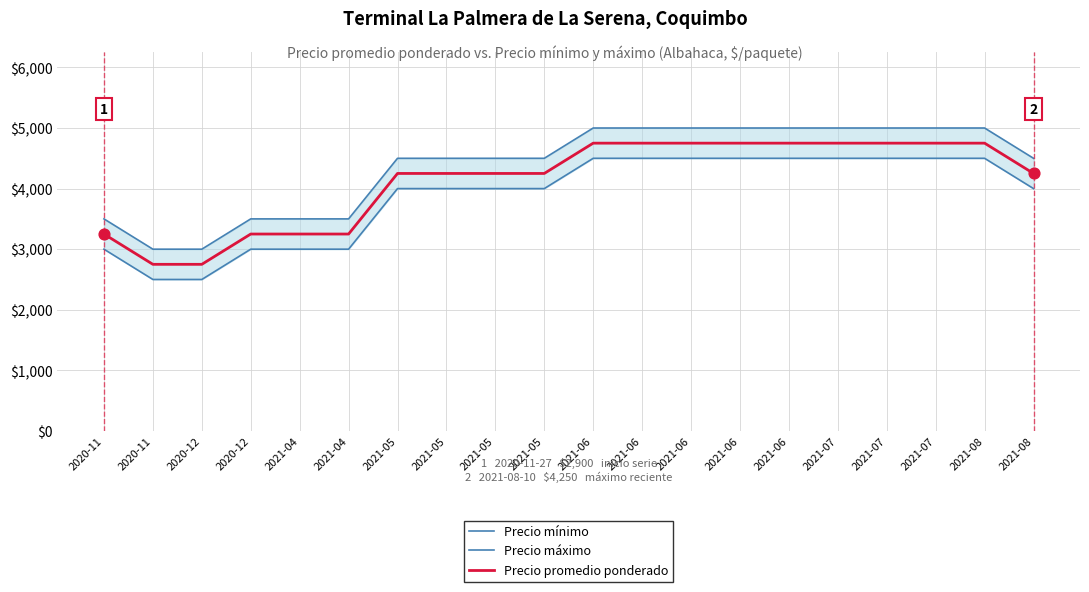

What is the total value across all series at 2021-05?

12750